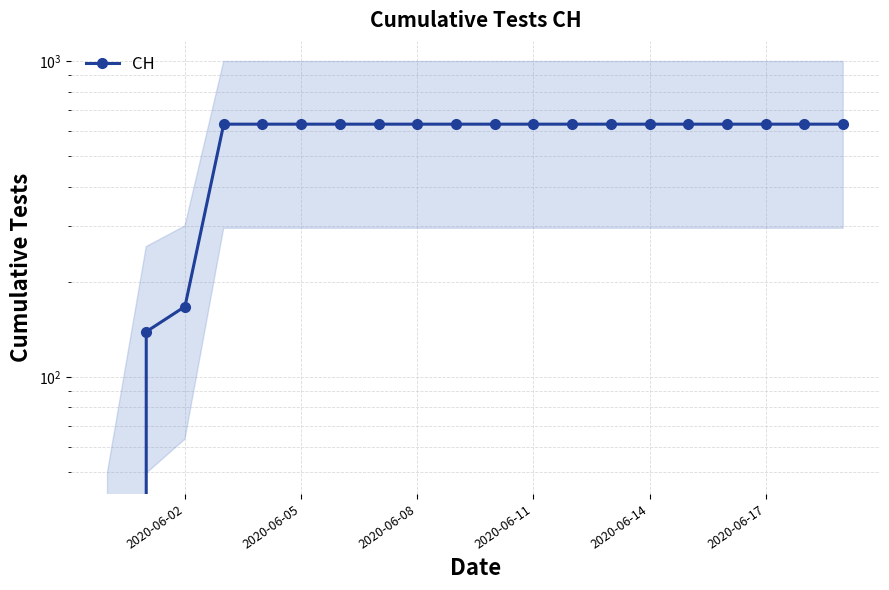

Is it true that the value at 2020-06-17 is 1054?

False